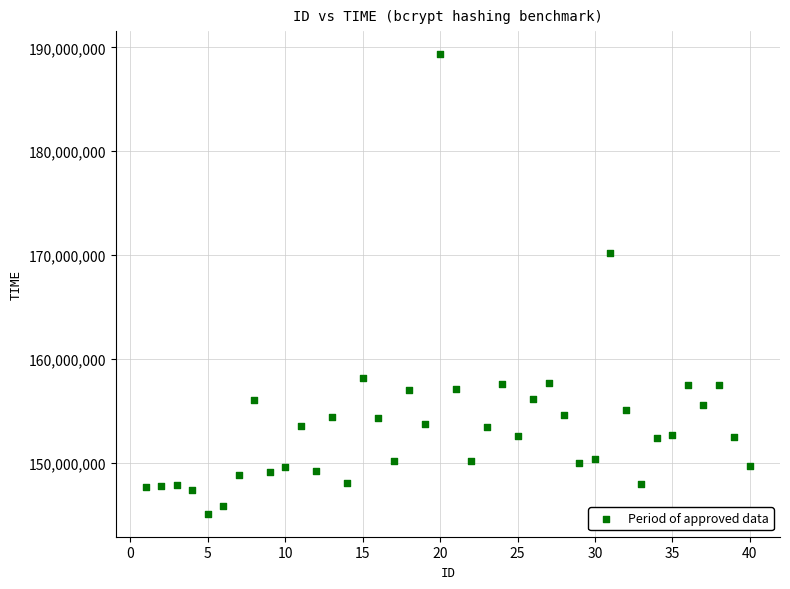

What Y value in the scatter plot is closest to 167227934?

170172257